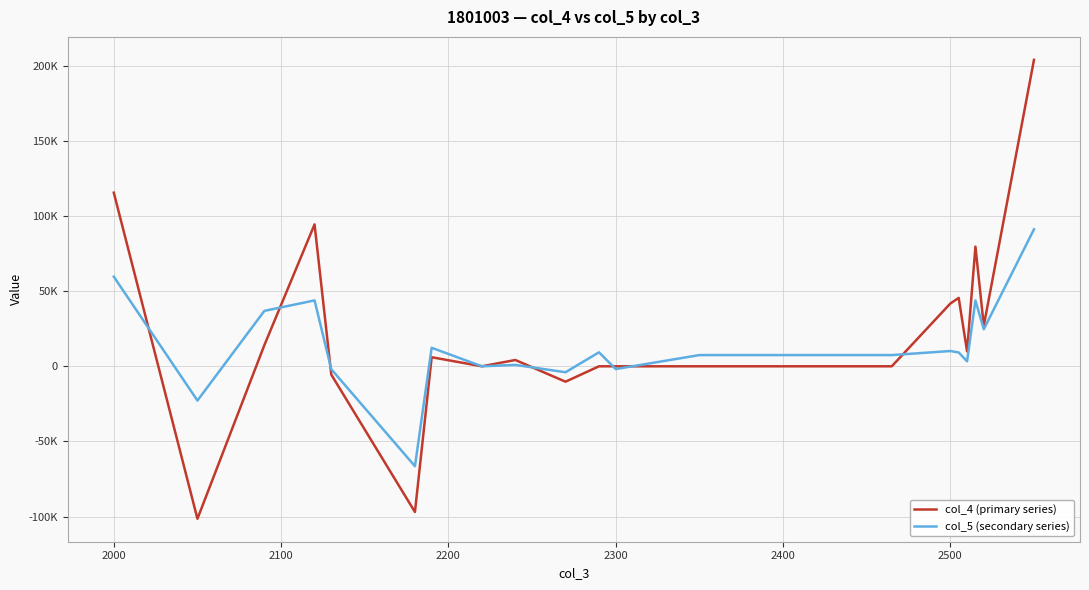

True or false: col_5 (secondary series) and col_4 (primary series) intersect in this chart.

True